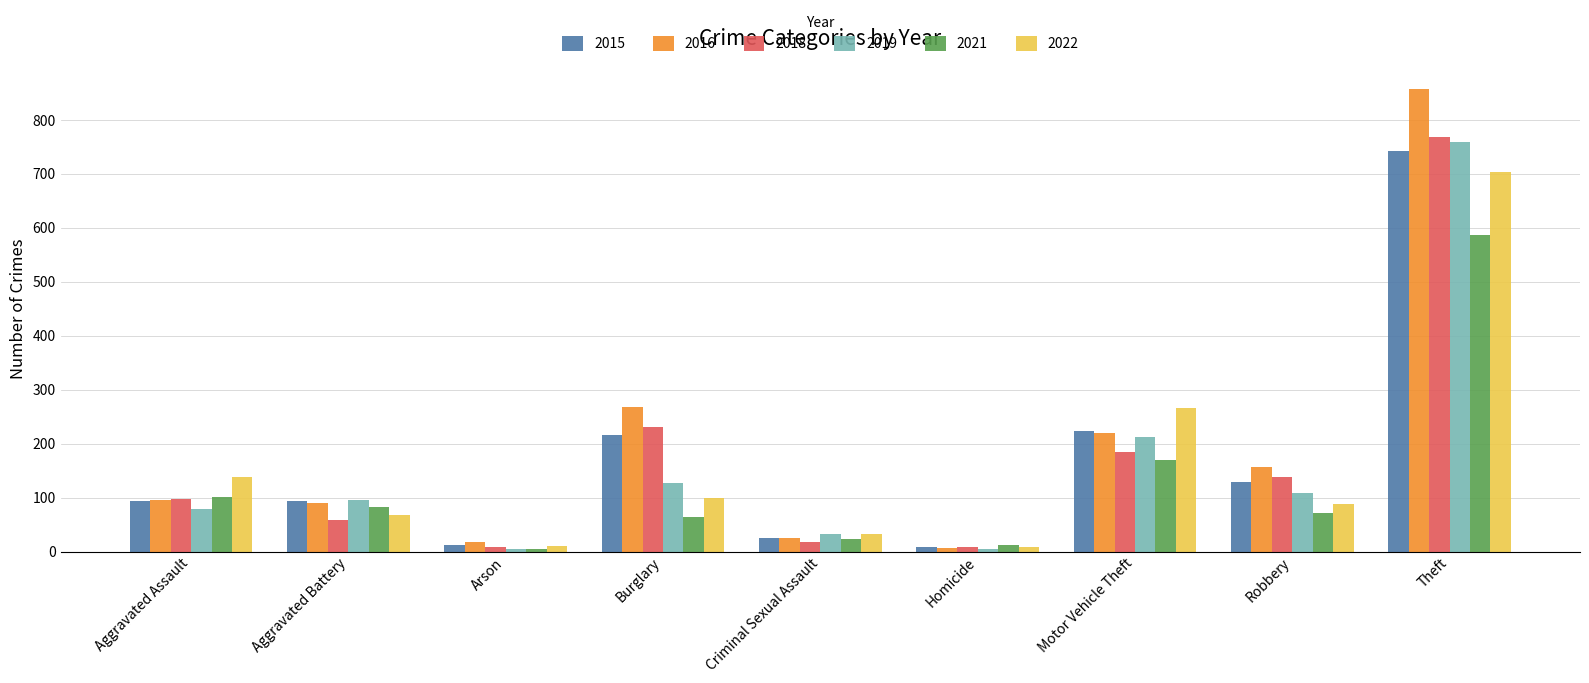

Between Robbery and Theft, which series saw the biggest shift?

2016